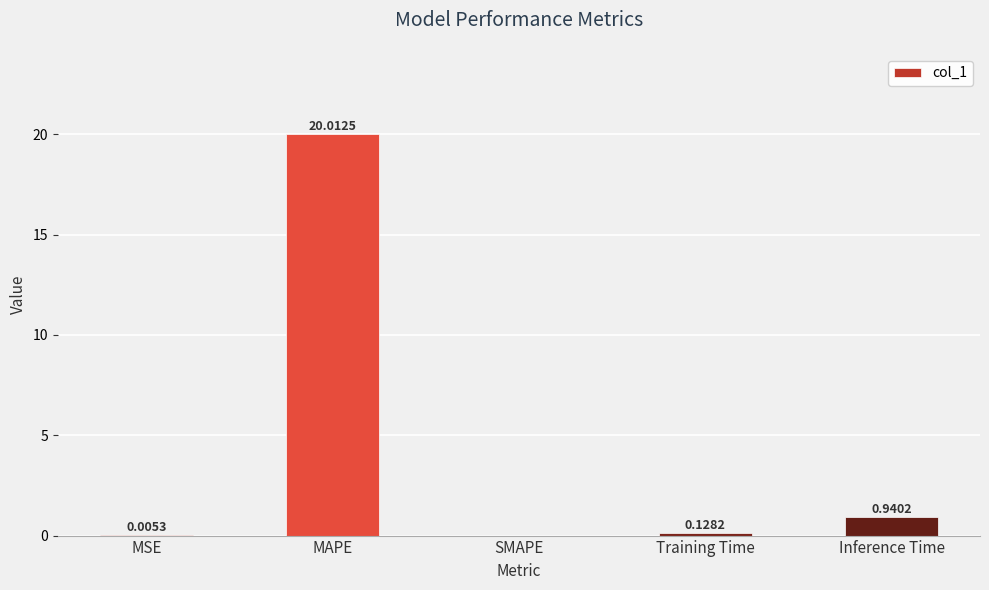

What is the change in value from Training Time to Inference Time?

+0.8